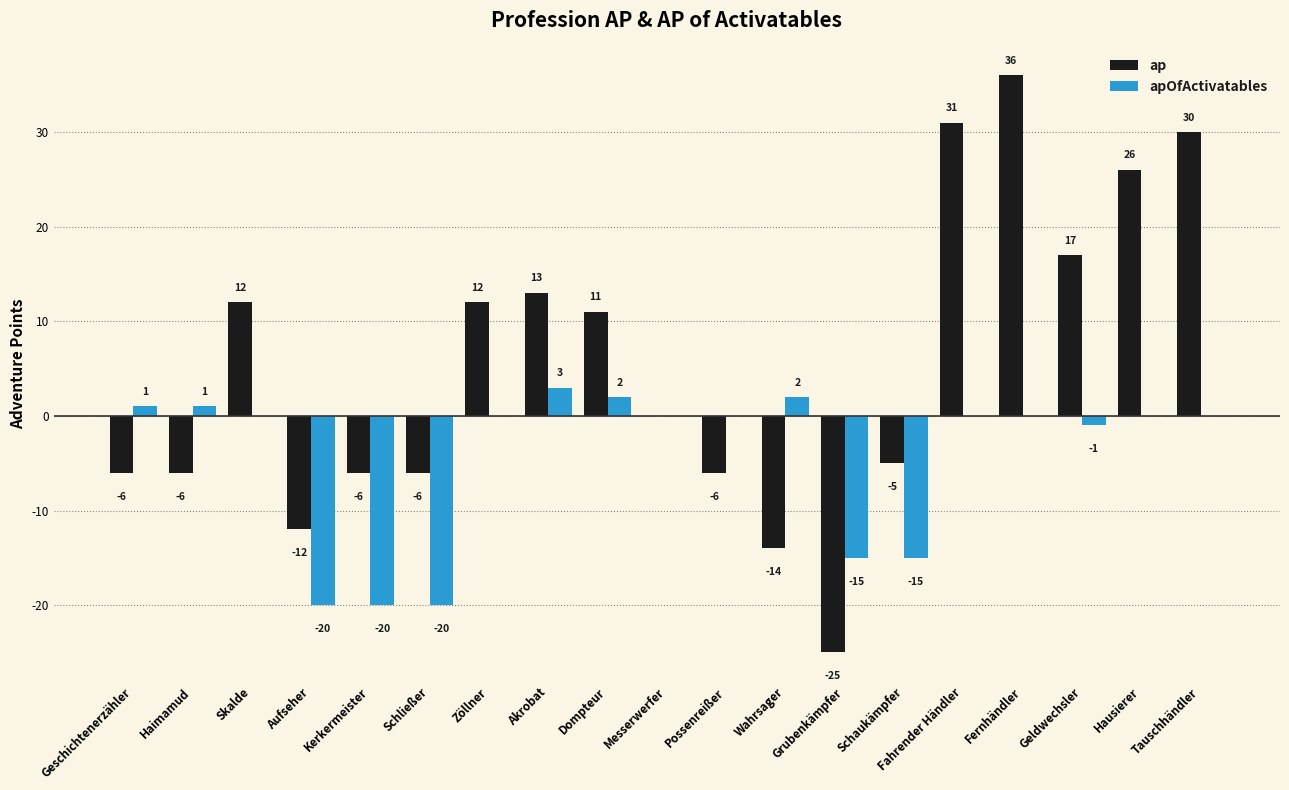

True or false: ap has a value of -5 at Schaukämpfer.

True